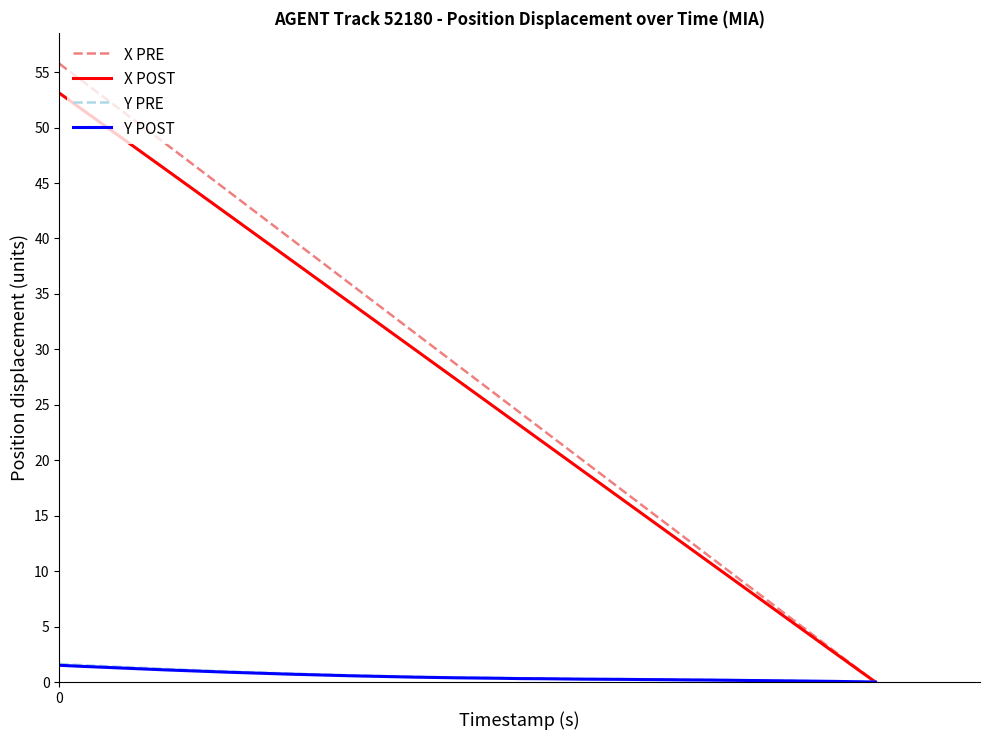

What is the greatest value displayed?

55.8